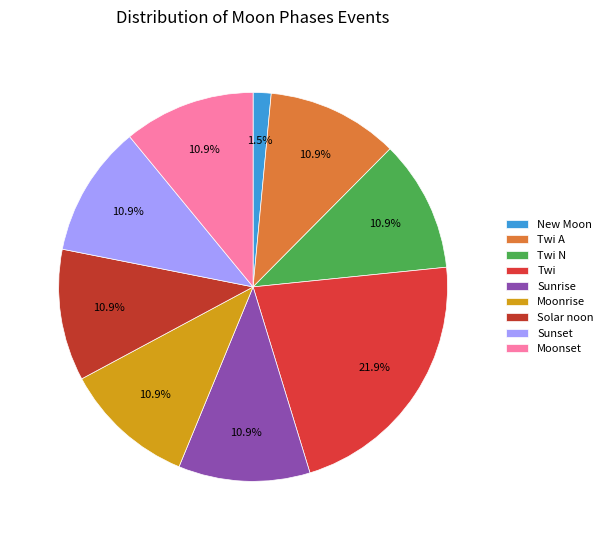

What portion of the pie excludes Twi A?

89.1%